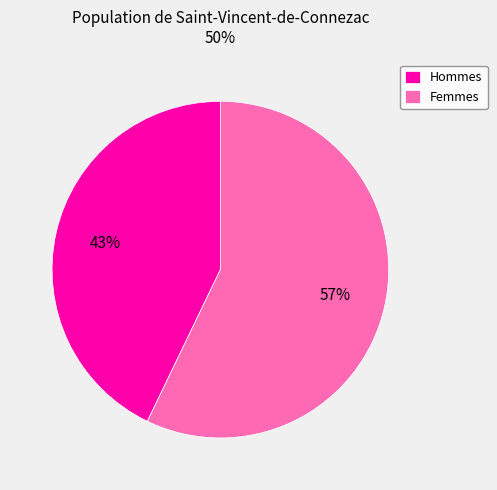

Rank the categories by value from lowest to highest.

Hommes, Femmes